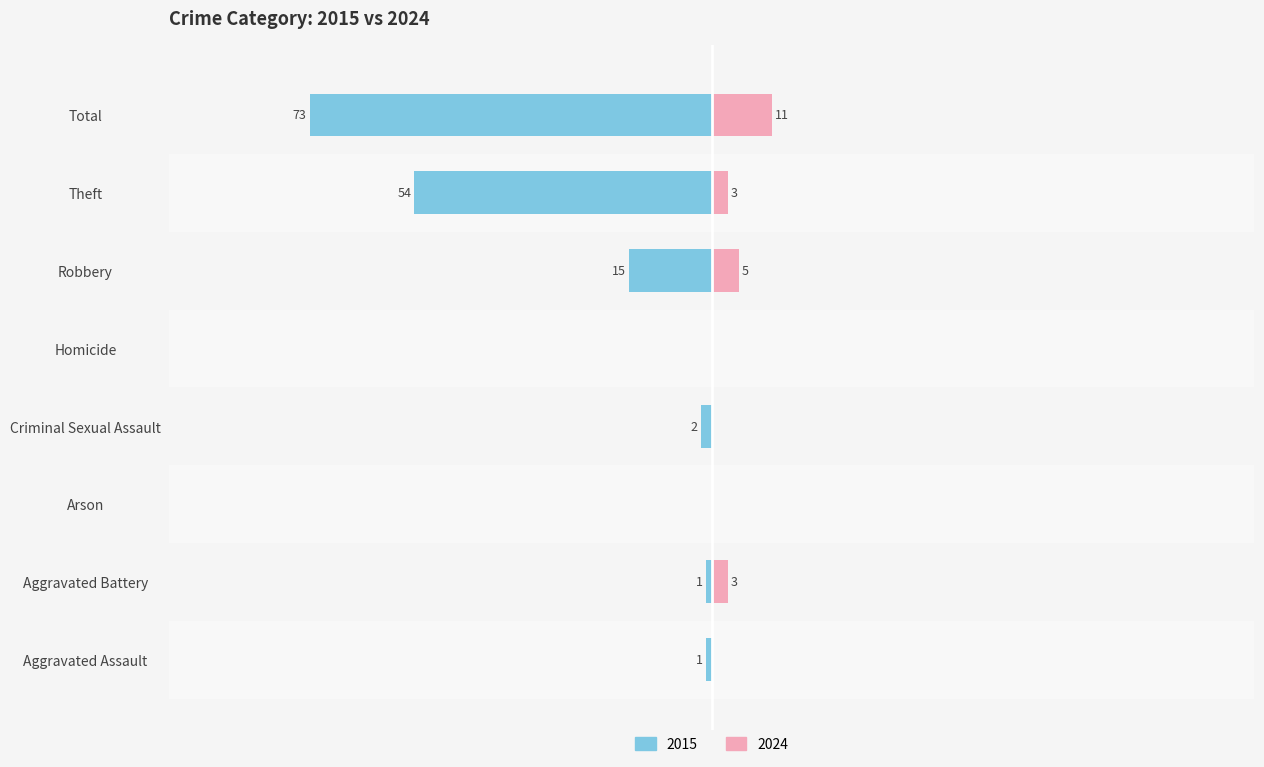

What are all the series names shown in the legend?

2015, 2024